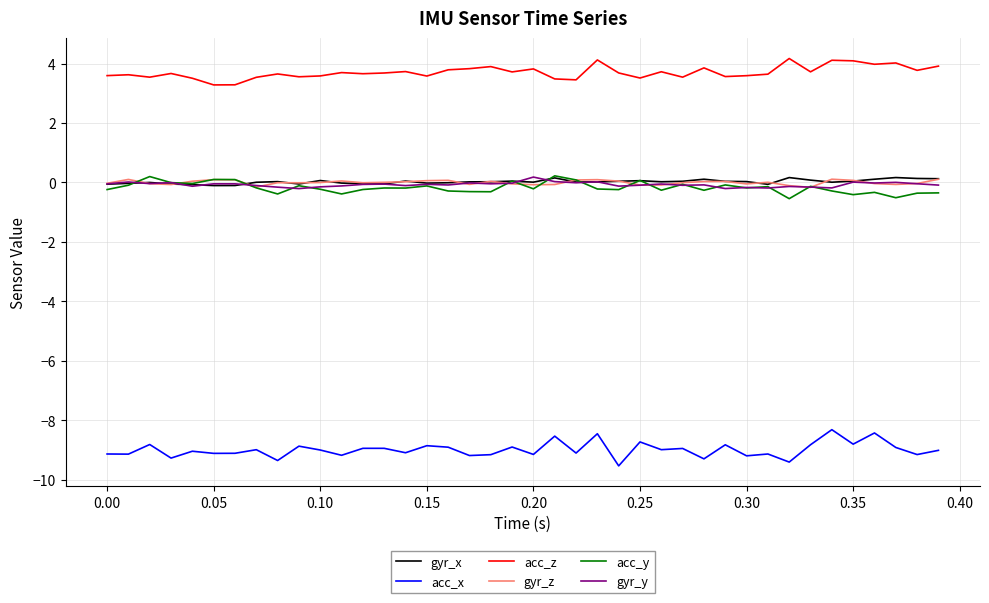

True or false: gyr_z and acc_z cross at least once.

False